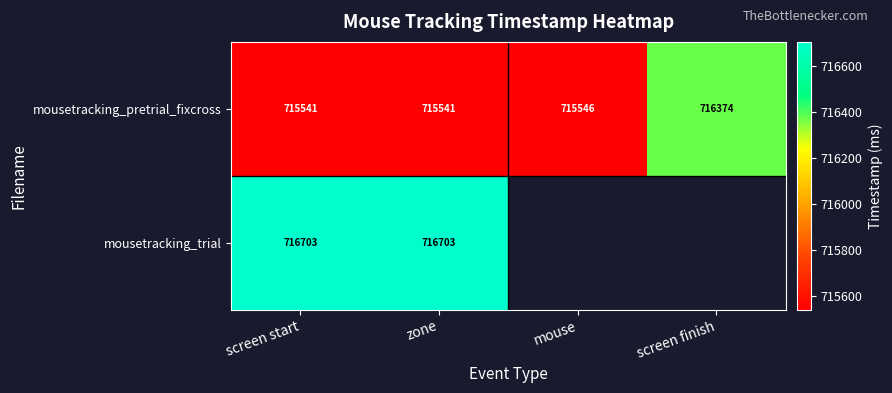

At which label is mousetracking_pretrial_fixcross closest to 715957?

mouse